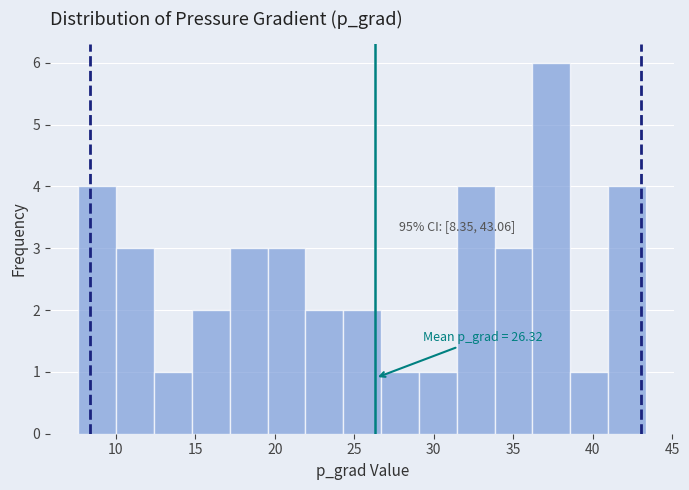

Which range on the x-axis has the tallest bar?

36.0 to 38.5